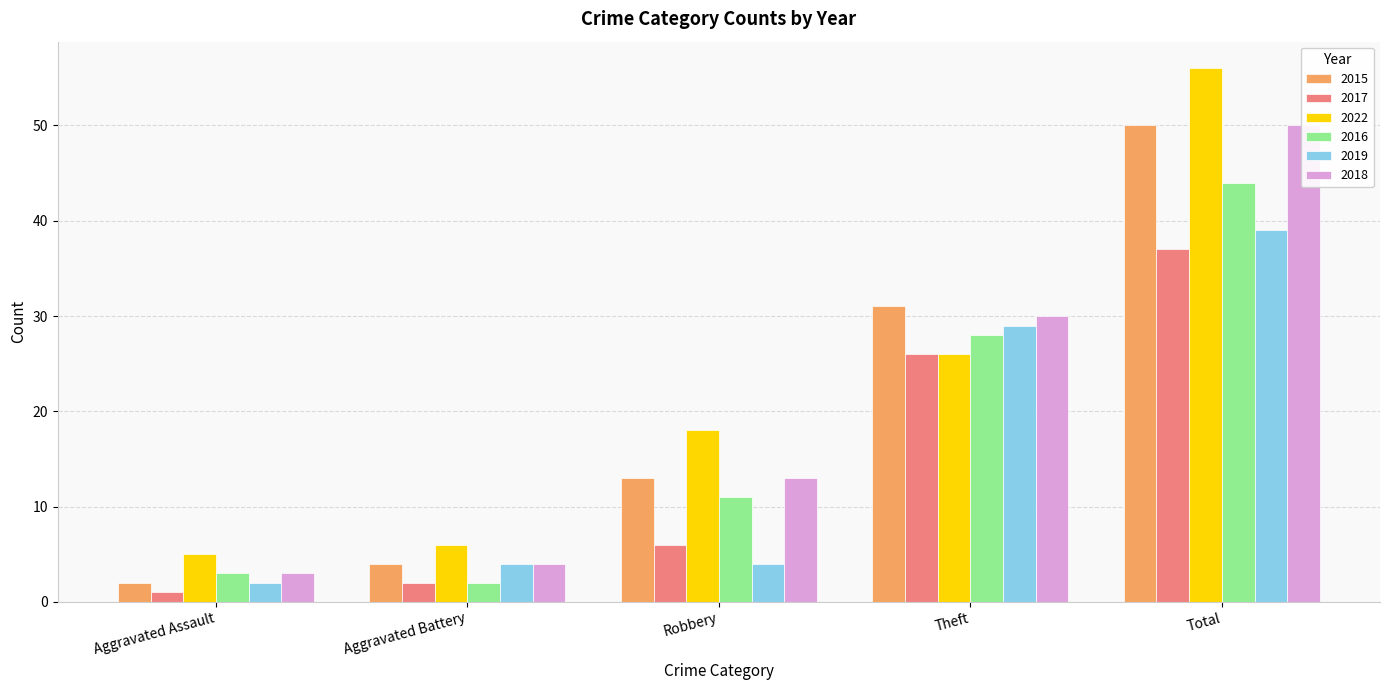

Where is 2022 nearest to the value 30?

Theft